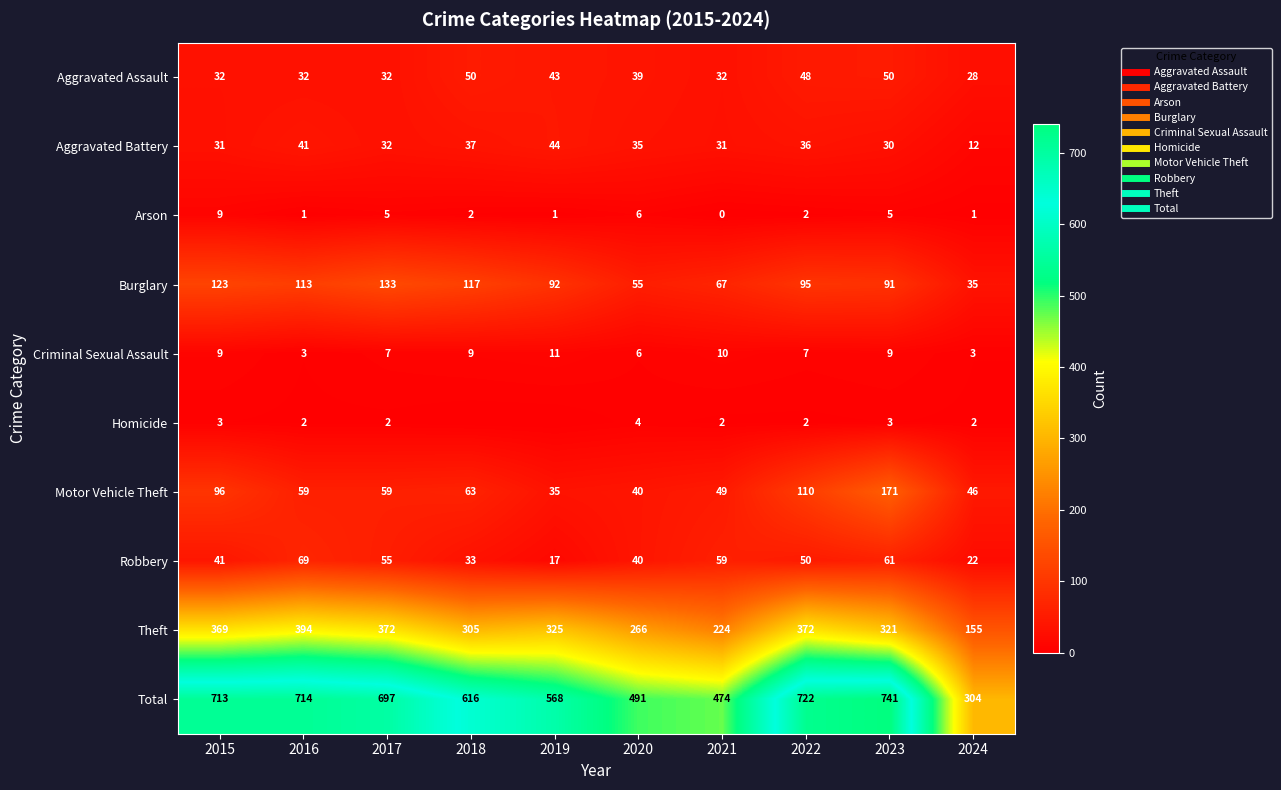

How many positive values does the Arson series have?

9